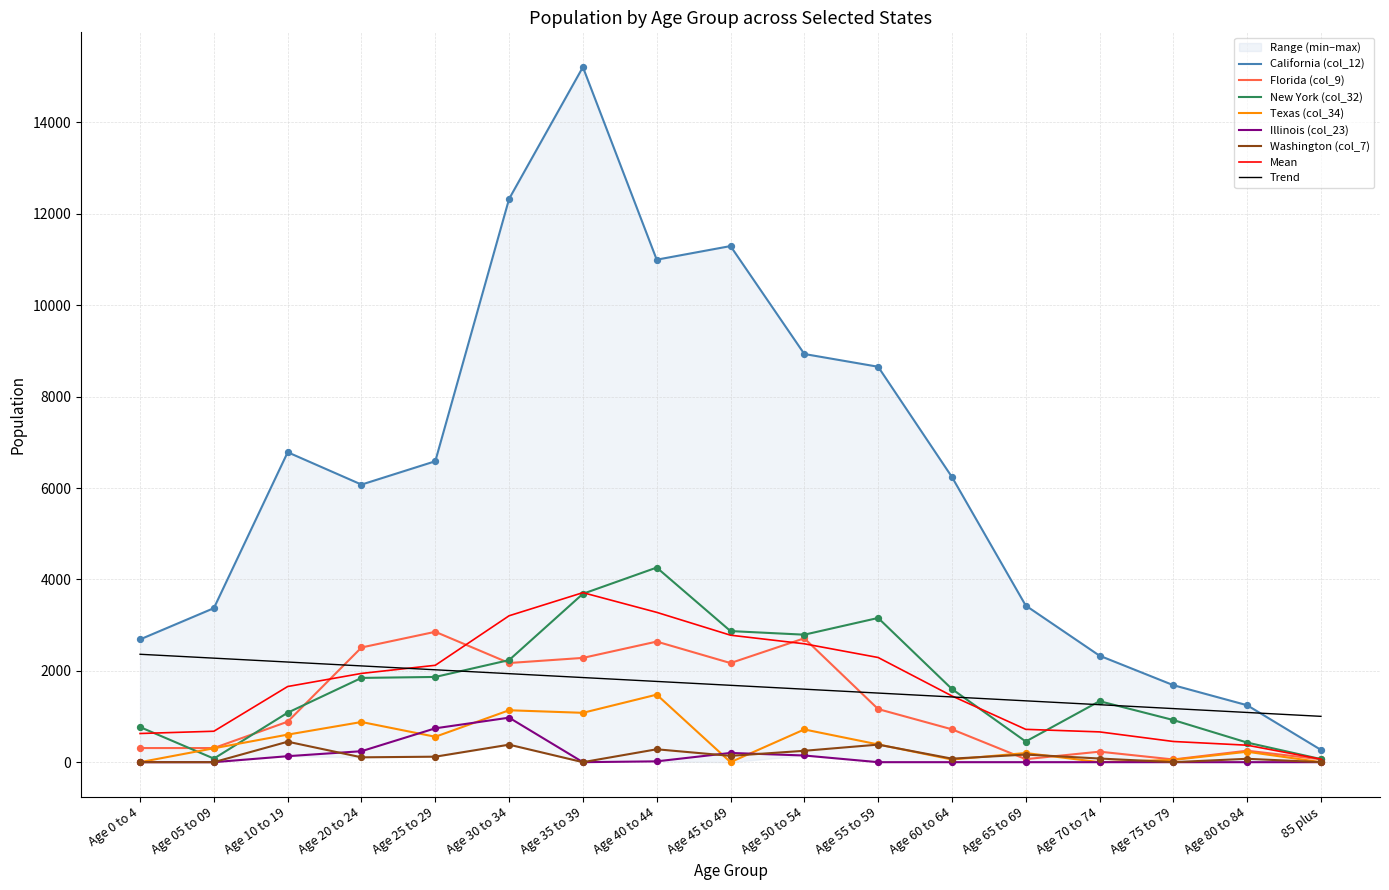

Which series reaches the minimum Y coordinate?

Texas (col_34)